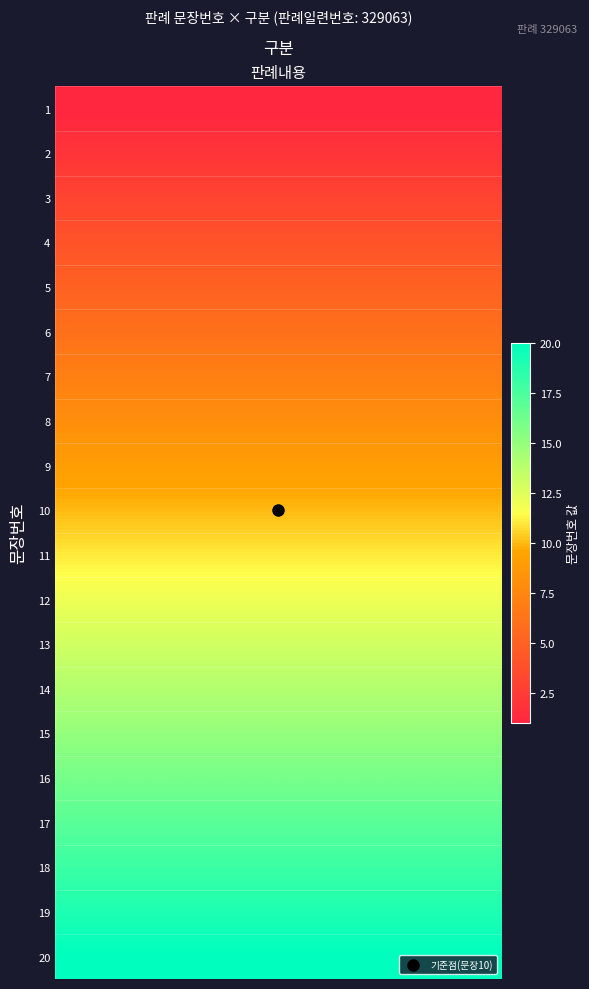

Which has a higher value, 6 or 4?

6